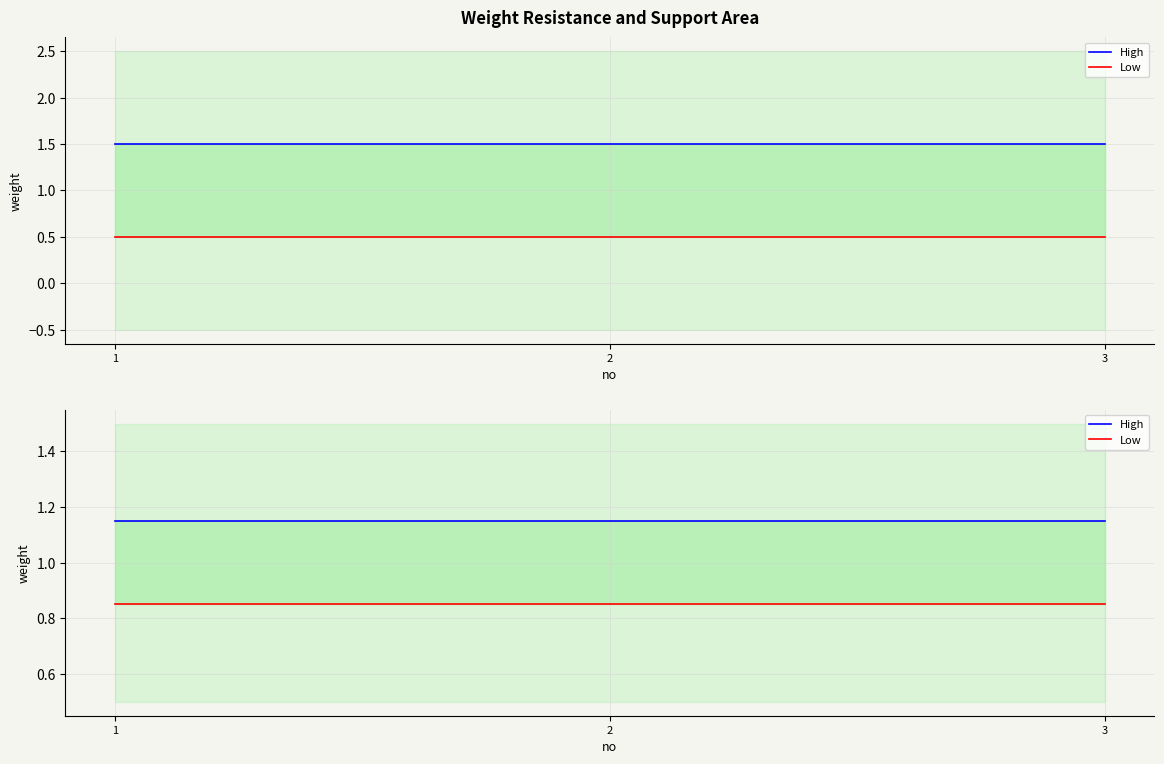

At which category does the chart reach its minimum across all series?

1